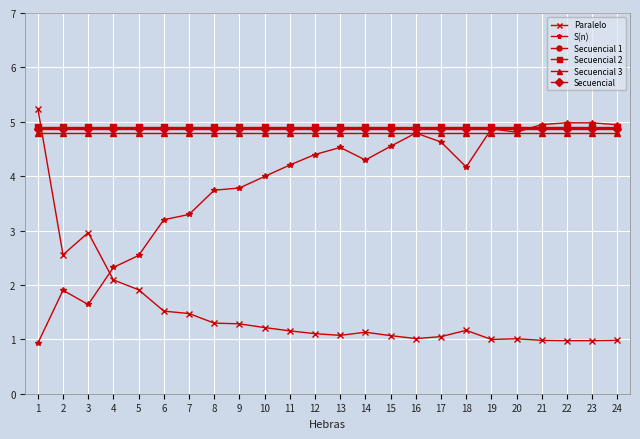

What is the maximum value for Secuencial 3?

4.8